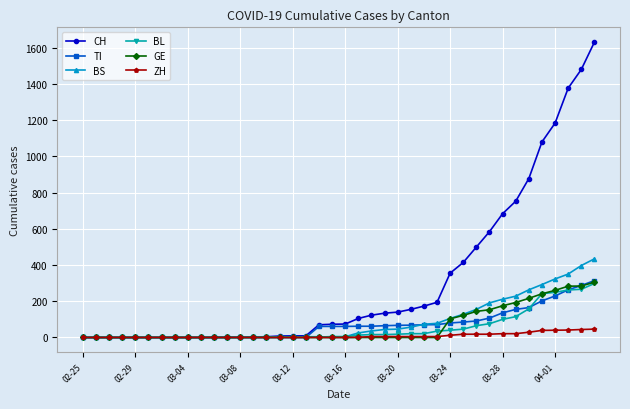

How many distinct data groups are displayed?

6